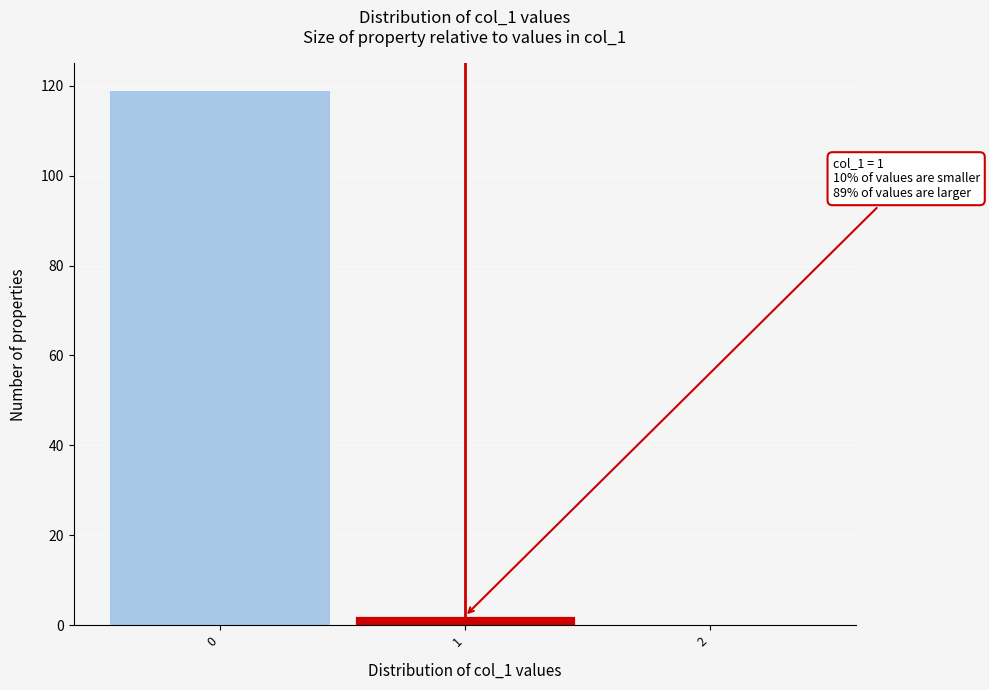

Which range on the x-axis has the tallest bar?

-0.5 to 0.5